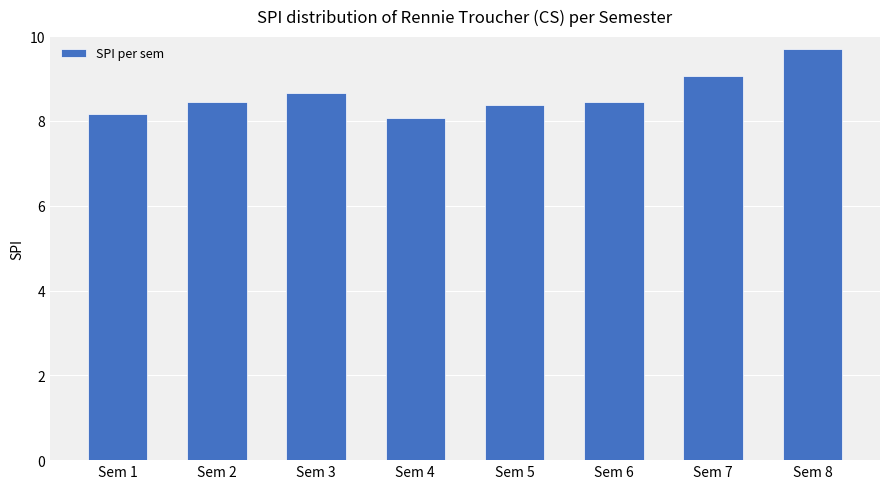

What is the value of the 7th bar from the left?

9.1